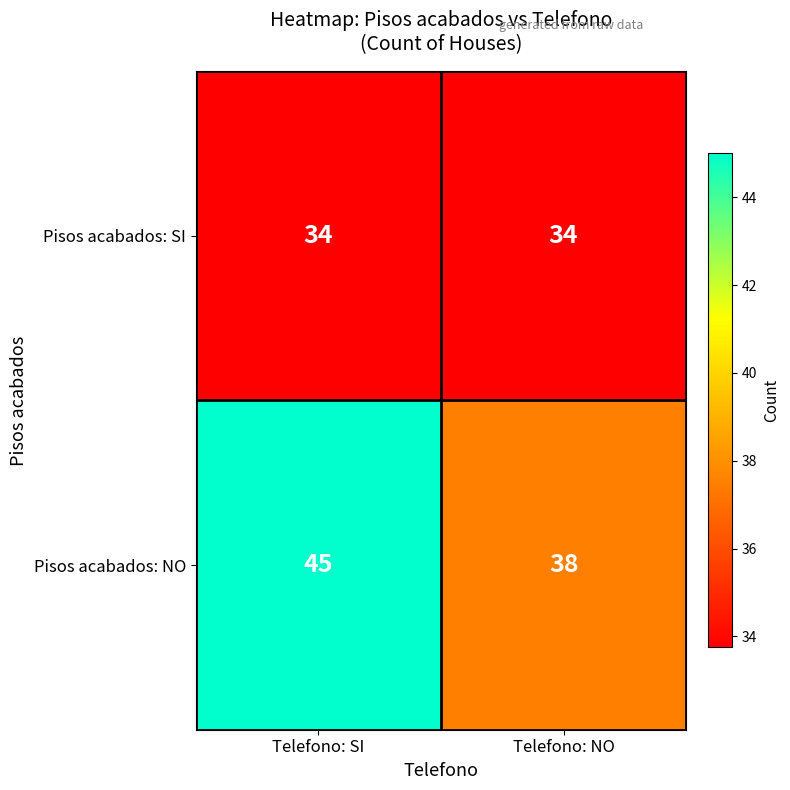

Reading right to left, what are all the values shown in this chart?

Pisos acabados: SI: Telefono: NO=34	Telefono: SI=34
Pisos acabados: NO: Telefono: NO=38	Telefono: SI=45